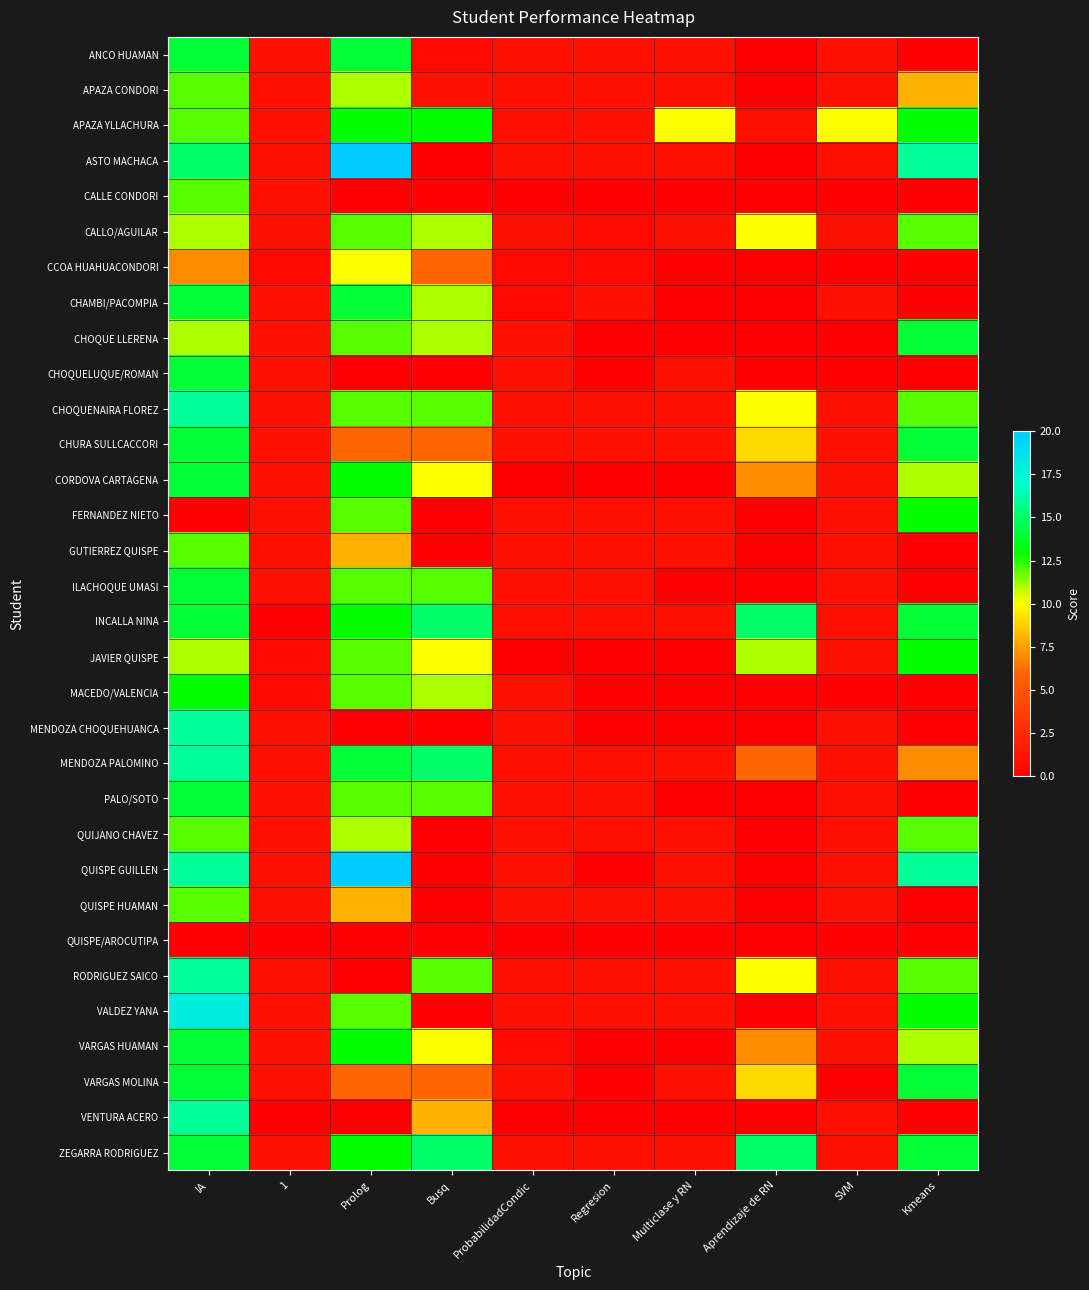

What is the spread (max minus min) of values at 1?

1.0